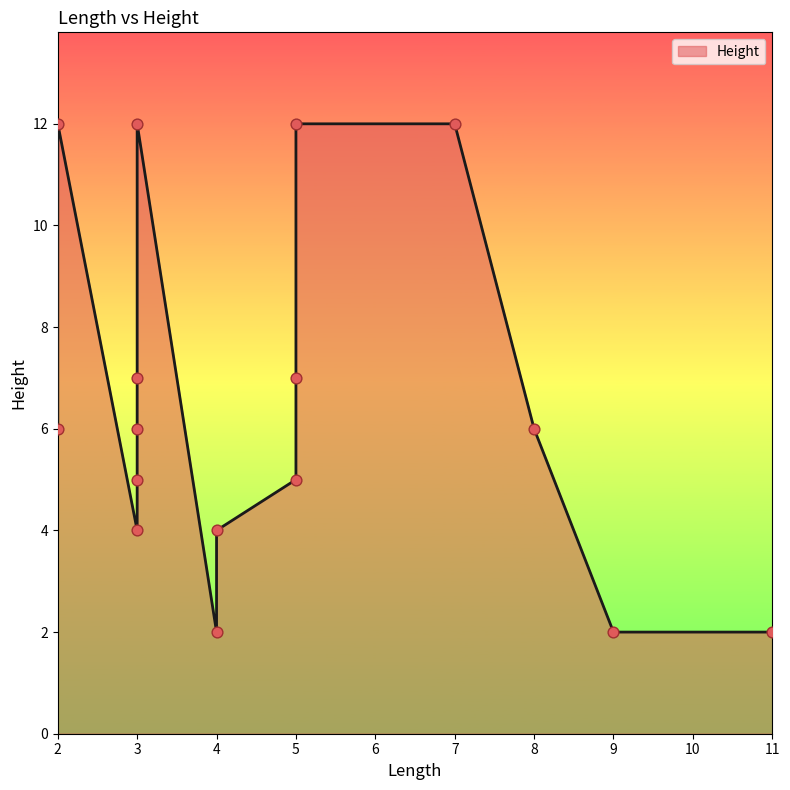

What is the ratio of the value at 3 to the value at 4?

1.5